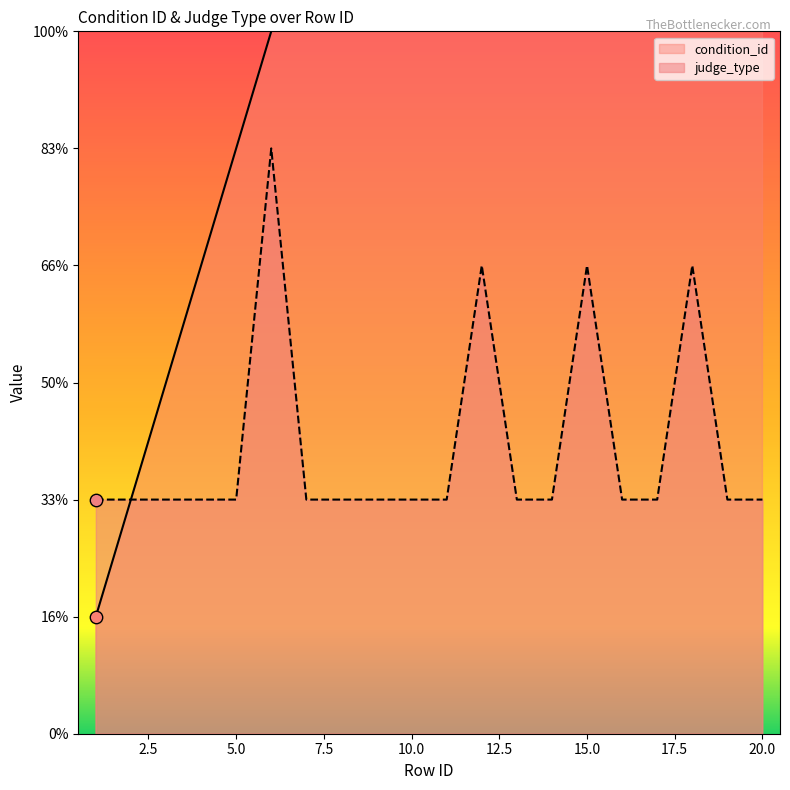

At how many categories does at least one series exceed 6?

14